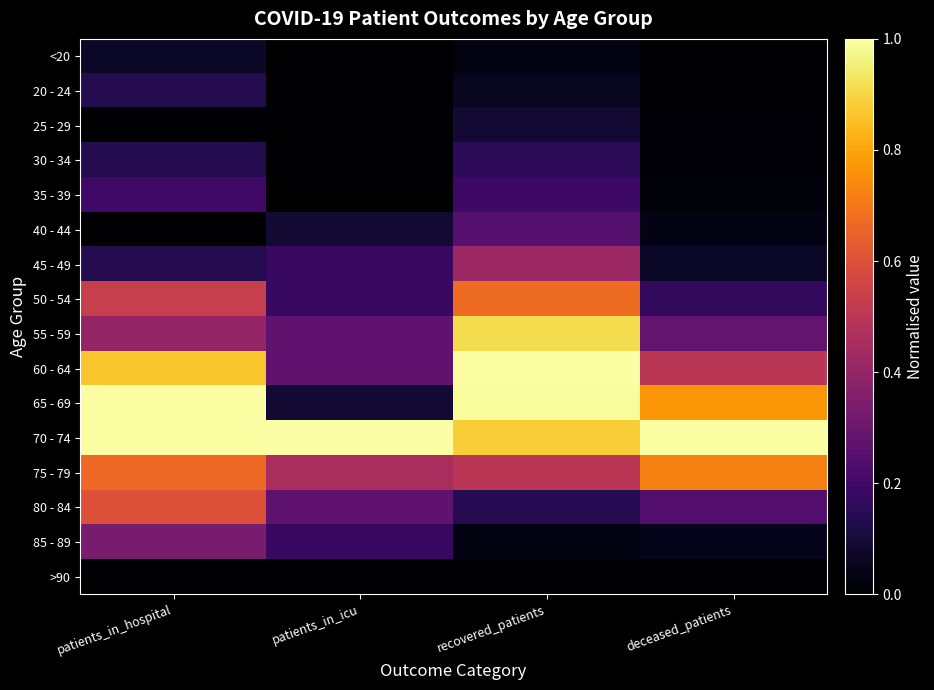

At which category does the chart reach its peak across all series?

recovered_patients